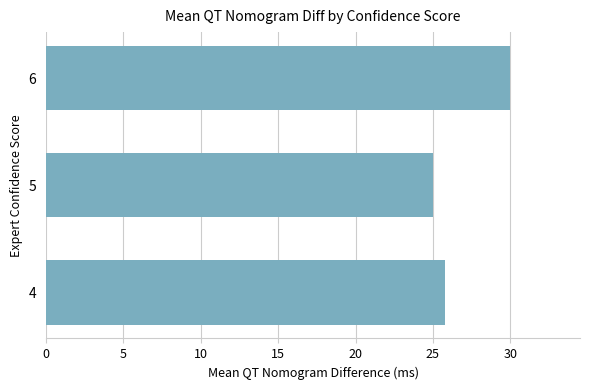

What is the average value?

26.9